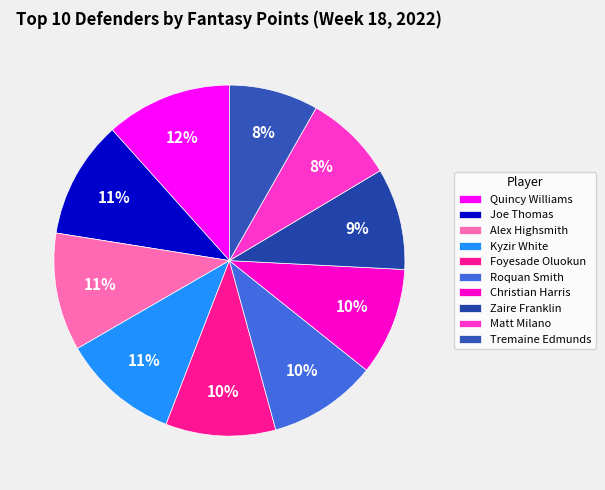

True or false: Kyzir White accounts for 21% of the total.

False